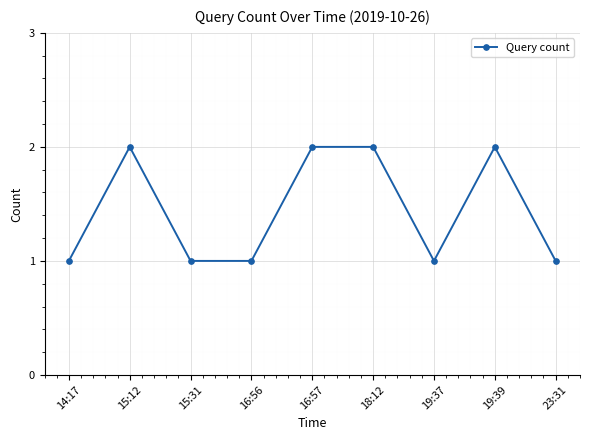

True or false: the data has more than 1 interior local peaks.

True